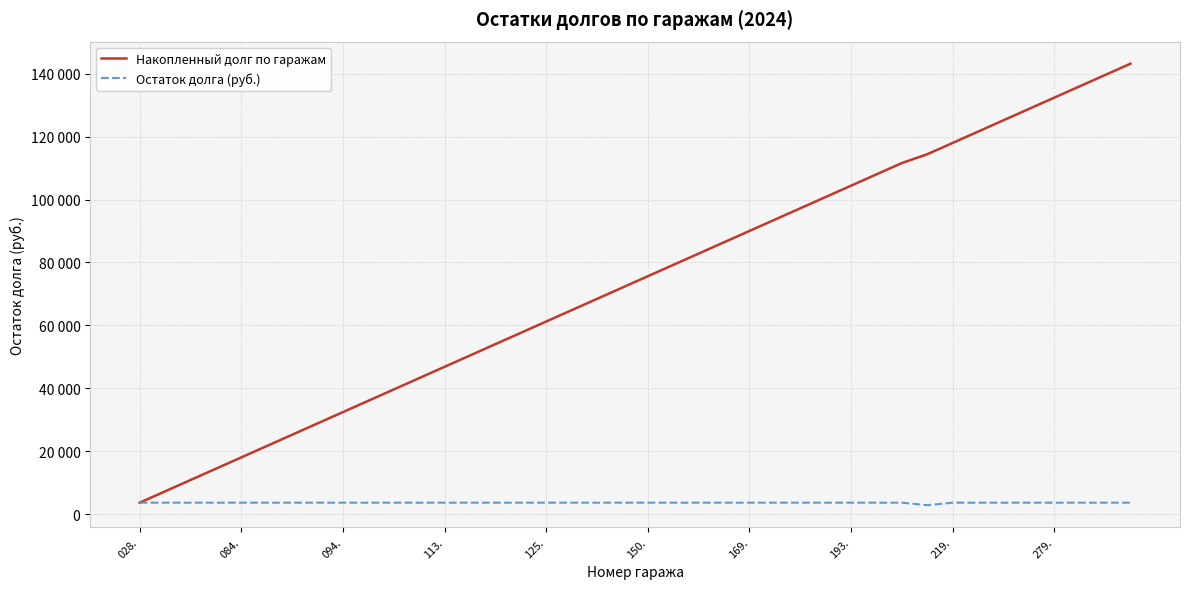

What are all the series names shown in the legend?

Накопленный долг по гаражам, Остаток долга (руб.)